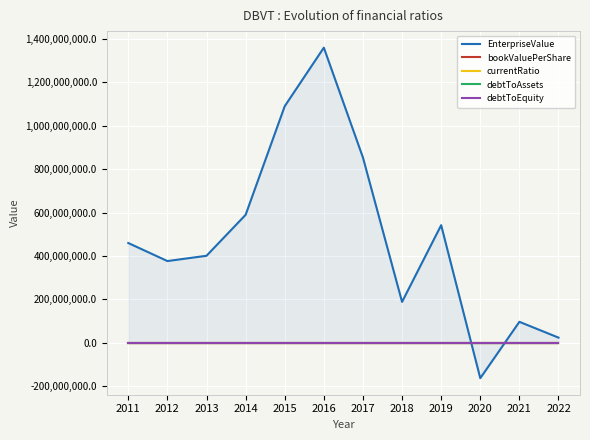

True or false: currentRatio and debtToEquity cross at least once.

False